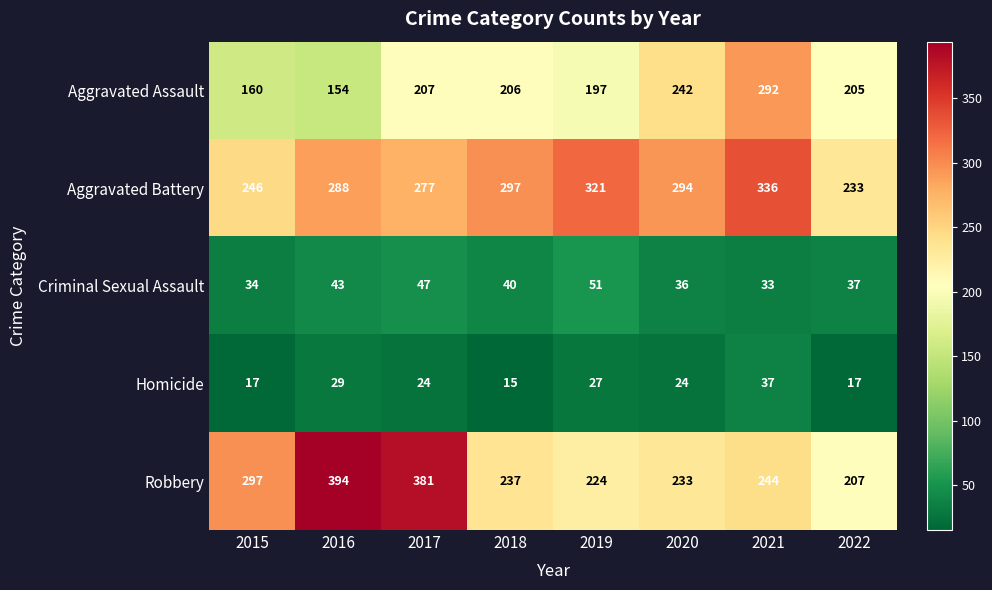

At 2015, list the series in order from largest to smallest.

Robbery, Aggravated Battery, Aggravated Assault, Criminal Sexual Assault, Homicide